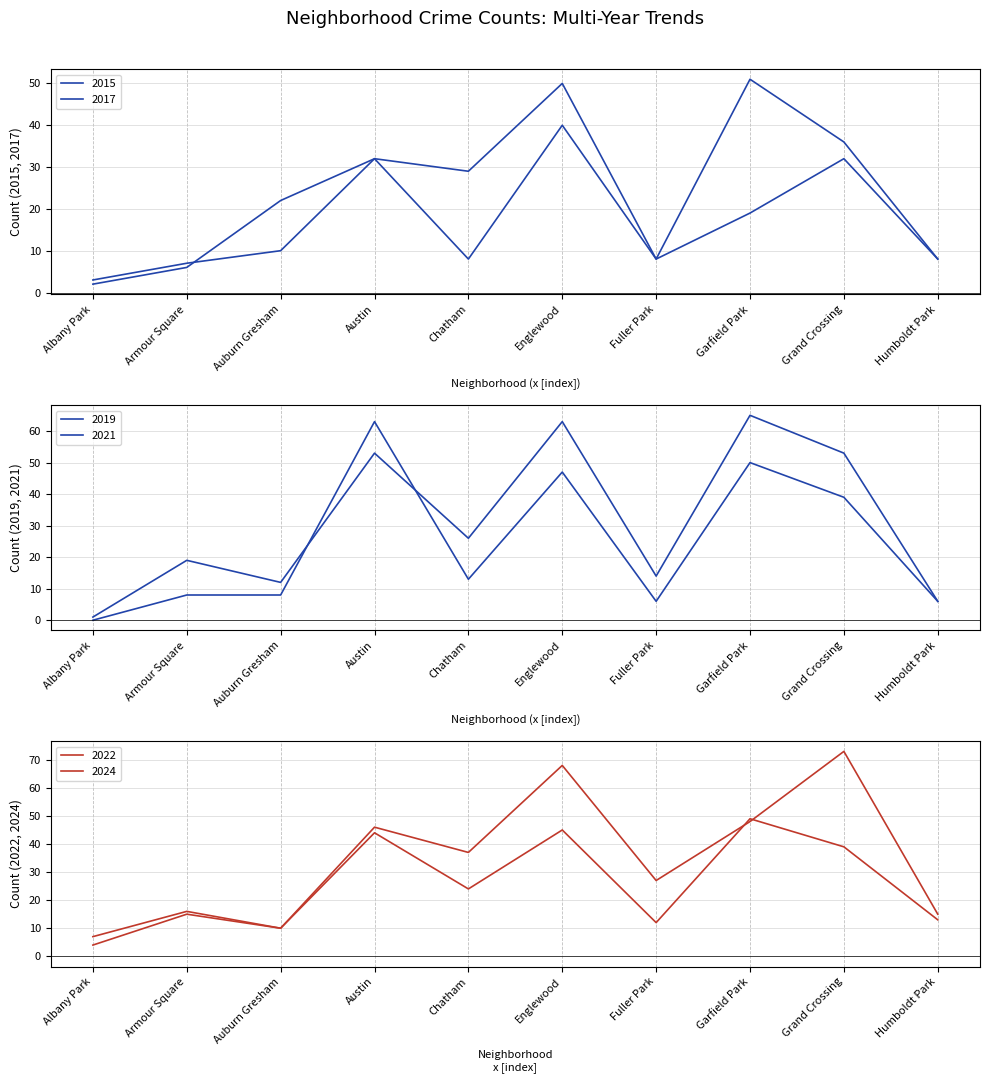

Reading right to left, what are all the values shown in this chart?

2015: 8	32	19	8	40	8	32	22	6	2
2017: 8	36	51	8	50	29	32	10	7	3
2019: 6	53	65	14	63	26	53	12	19	1
2021: 6	39	50	6	47	13	63	8	8	0
2022: 13	39	49	12	45	24	44	10	15	4
2024: 15	73	48	27	68	37	46	10	16	7